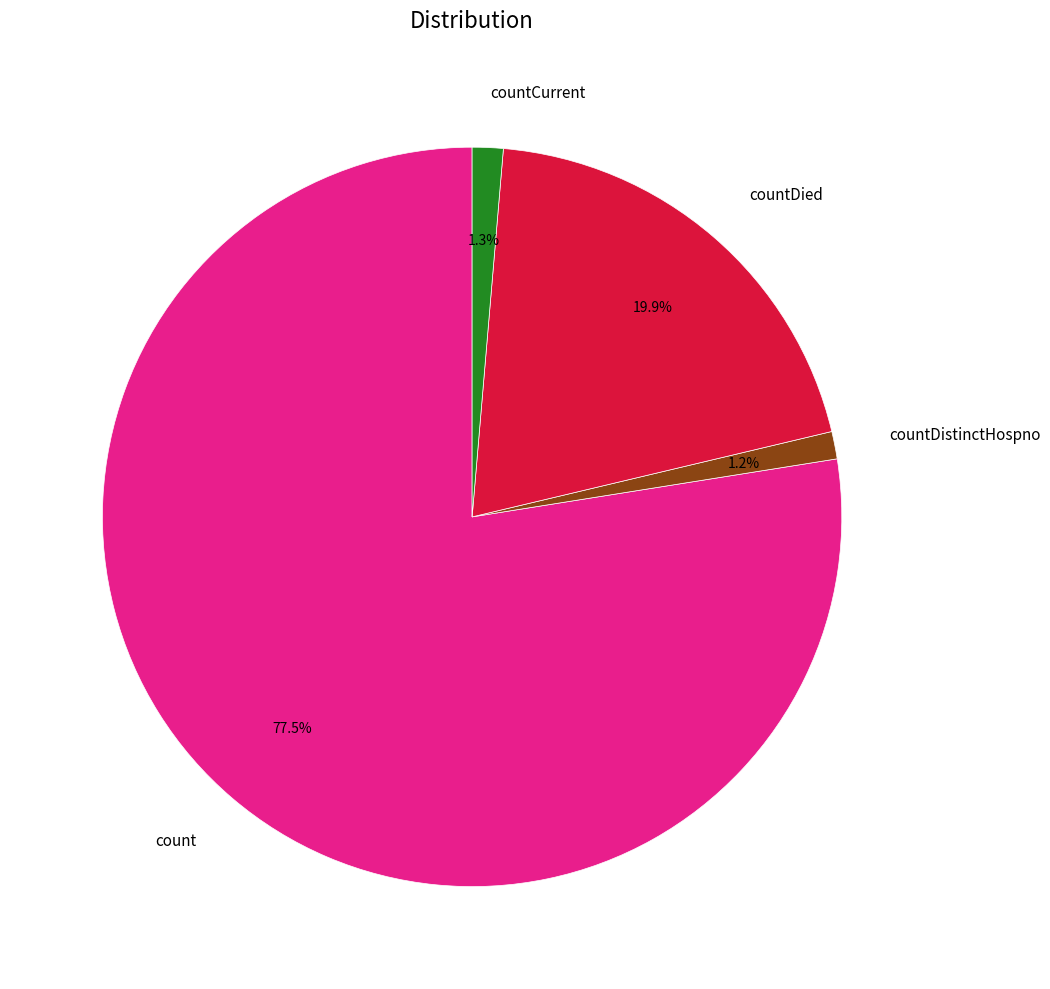

Which has a higher value, count or countCurrent?

count